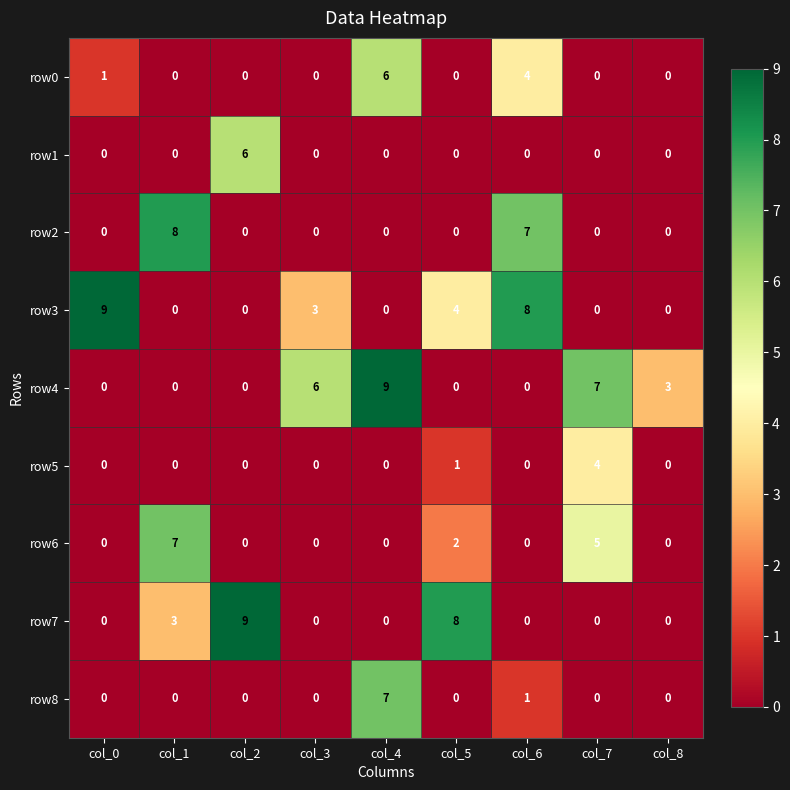

Count the row7 values in the range 0 to 3.

7